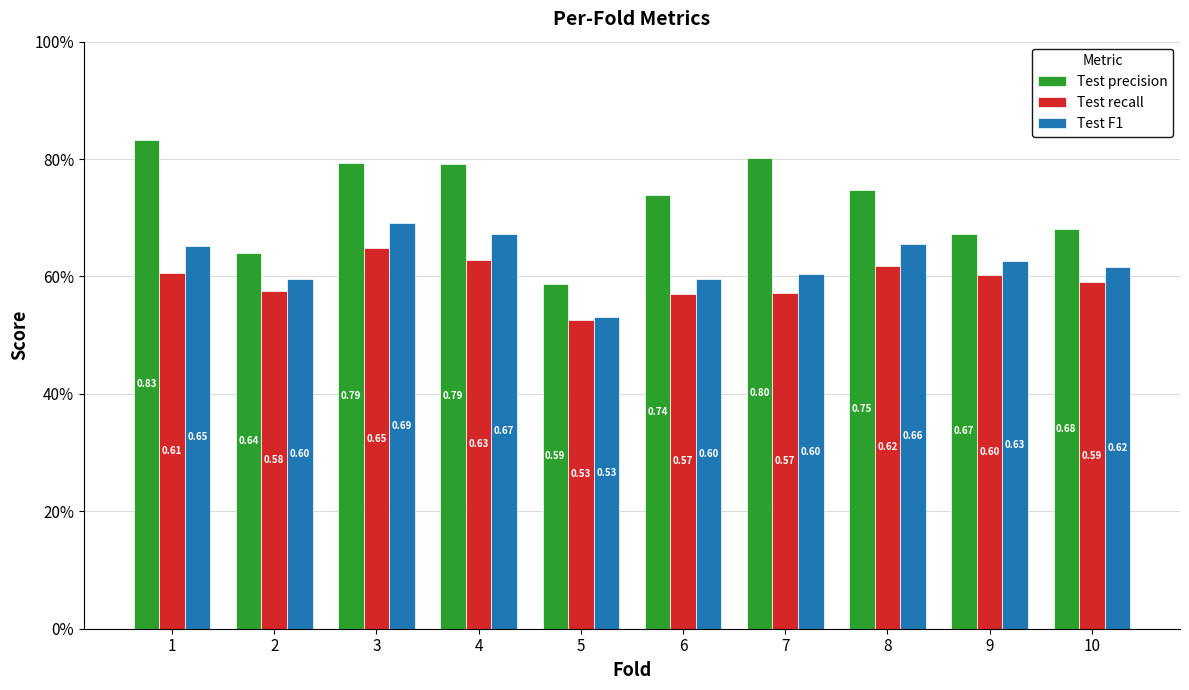

Rank the series by their average value, from lowest to highest.

Test recall, Test F1, Test precision